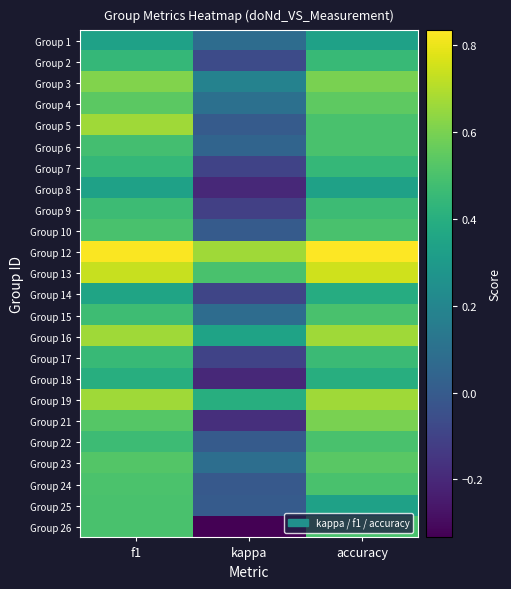

Count the number of categories in the chart.

3